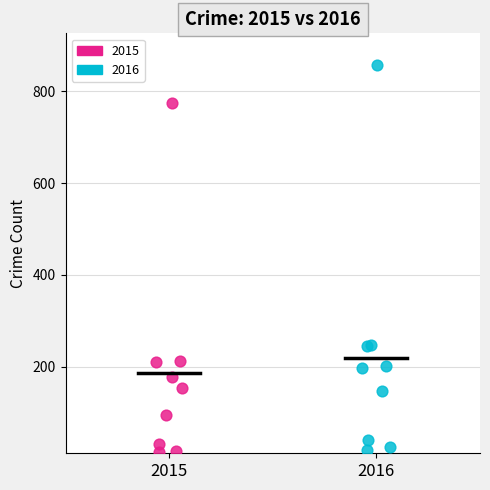

Which series has the largest Y range (max minus min)?

2016